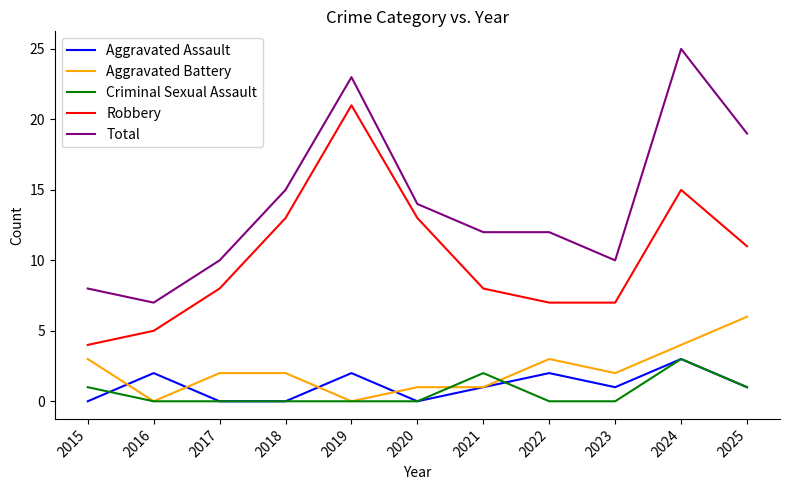

How many Aggravated Assault values are between 0 and 2?

10